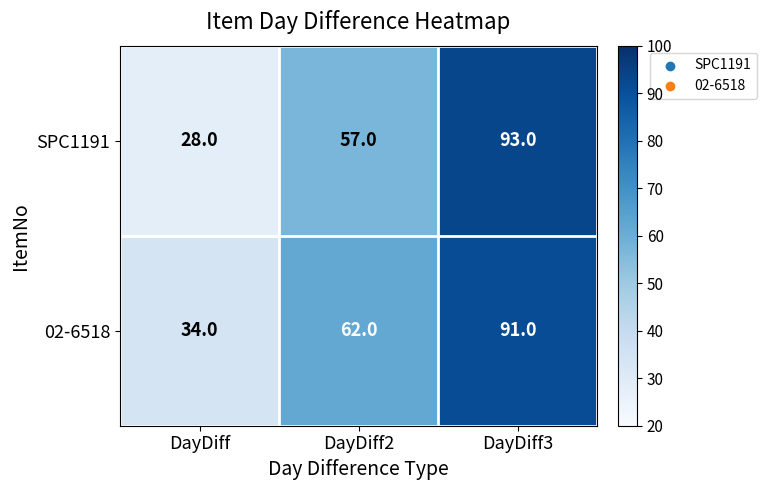

Rank the series at DayDiff2 from highest to lowest value.

02-6518, SPC1191